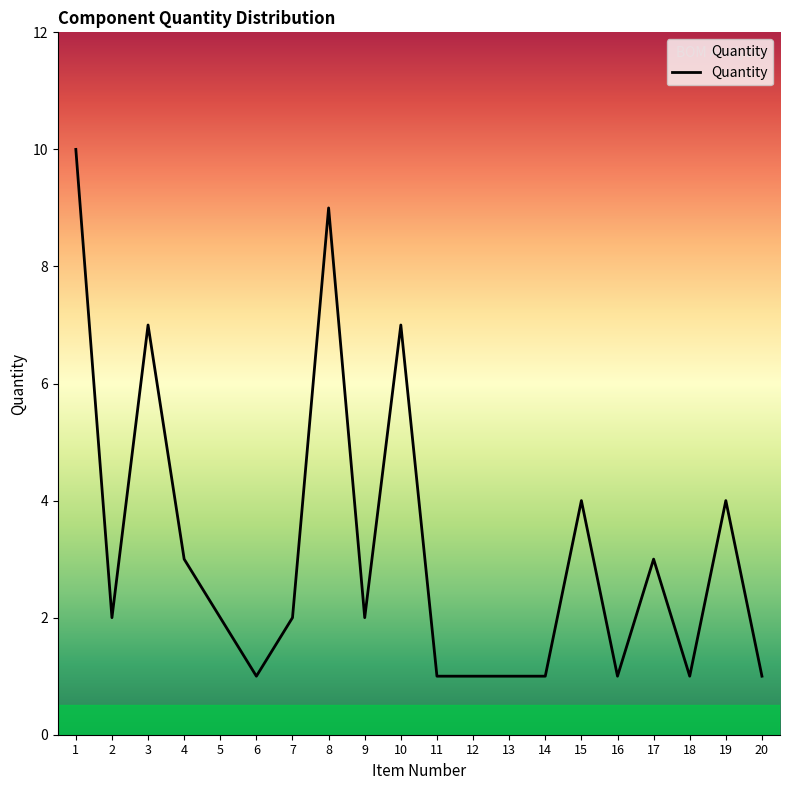

Approximately how many times larger is the value at 18 compared to 9?

0.5